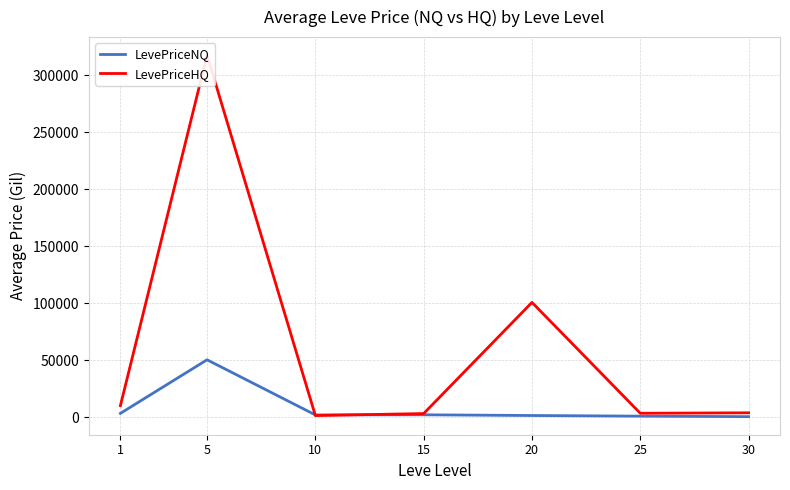

What is the difference between the LevePriceNQ values at 15 and 5?

48306.2